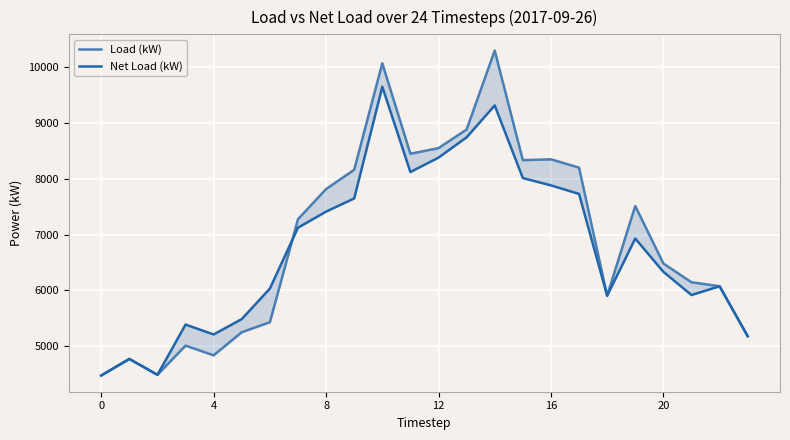

Between 10 and 22, which series saw the biggest shift?

Load (kW)